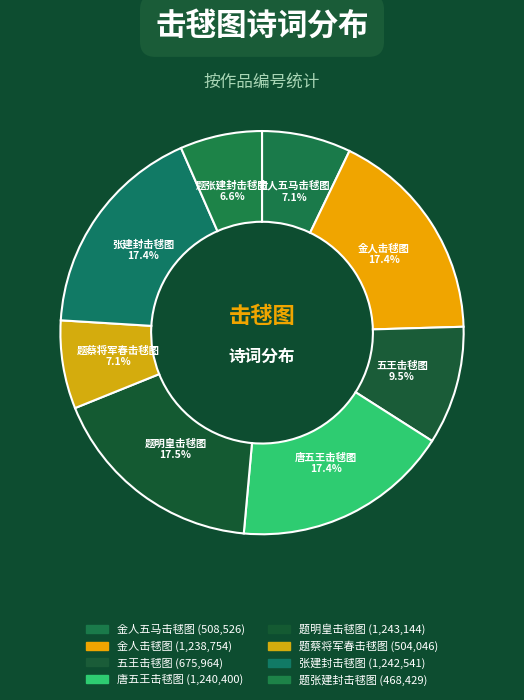

The 题张建封击毬图 slice represents 7% of the pie. True or false?

True